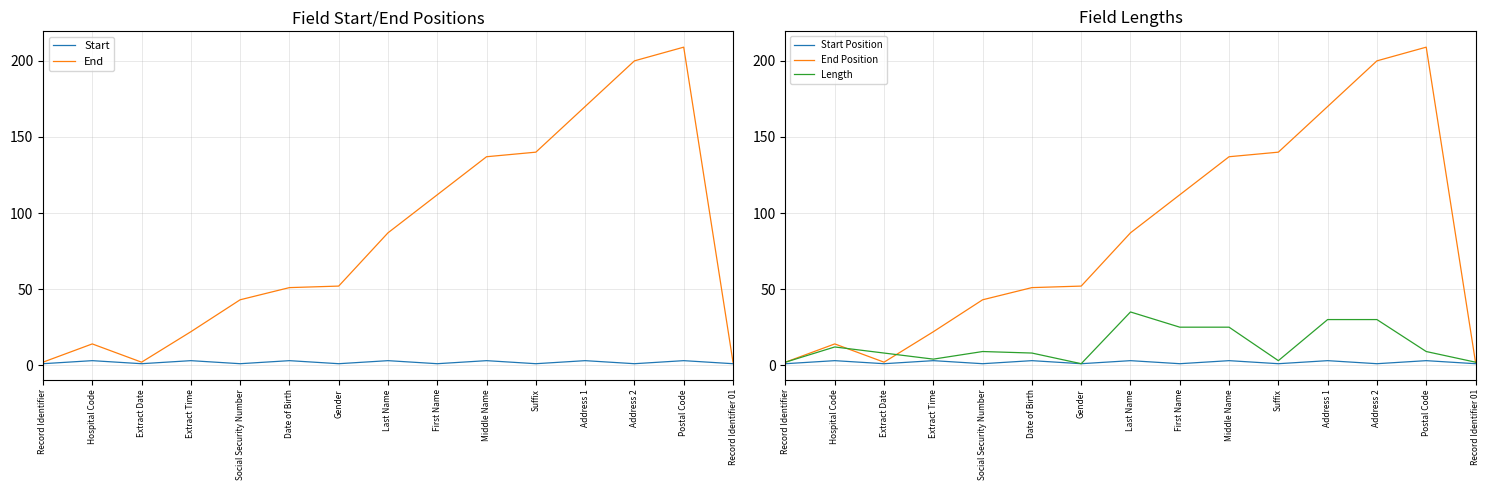

How many categories are shown in the chart?

15